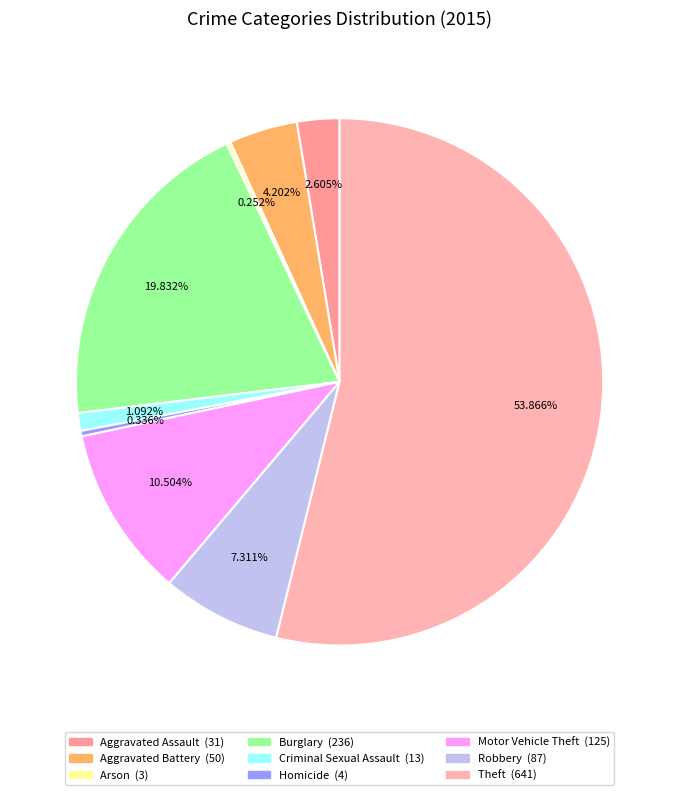

Count the number of slices in the pie.

9